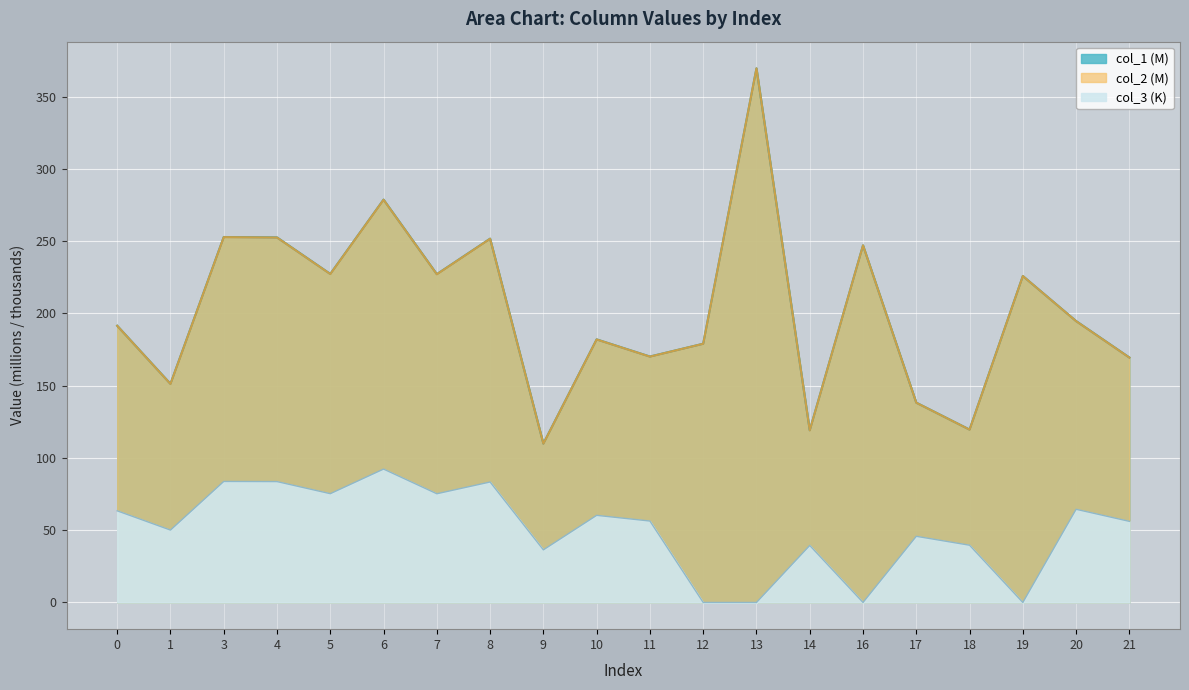

Which series has the largest total across all categories?

col_1